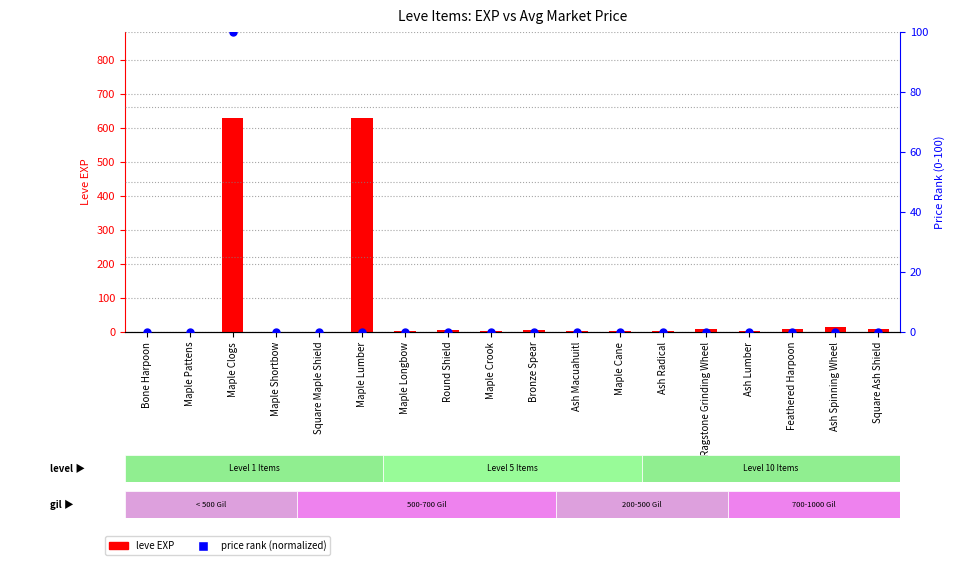

Which series has the widest spread of Y values?

leve EXP